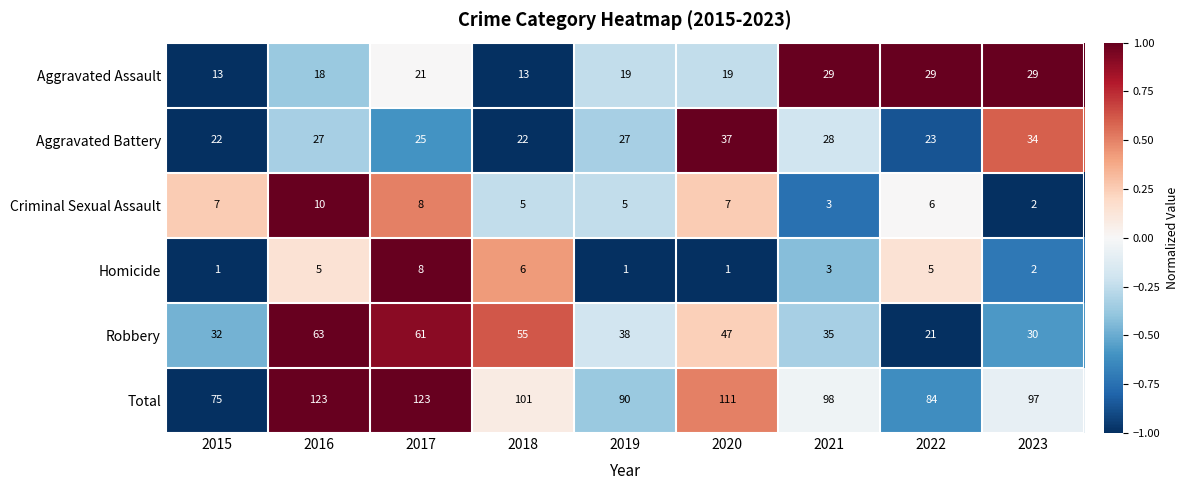

Rank the series by their maximum value, from highest to lowest.

Total, Robbery, Aggravated Battery, Aggravated Assault, Criminal Sexual Assault, Homicide